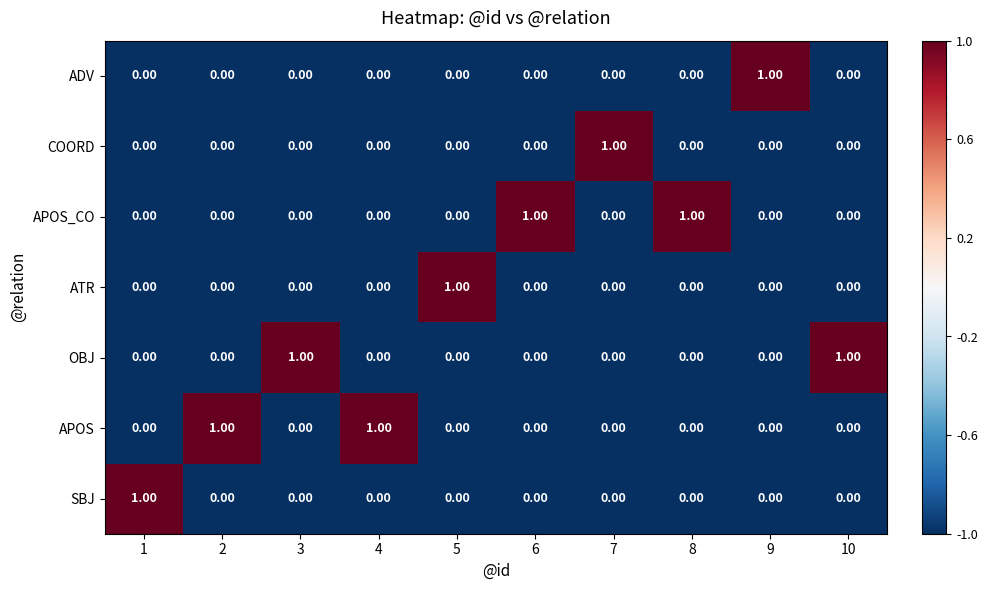

At how many categories does at least one series exceed 0?

10